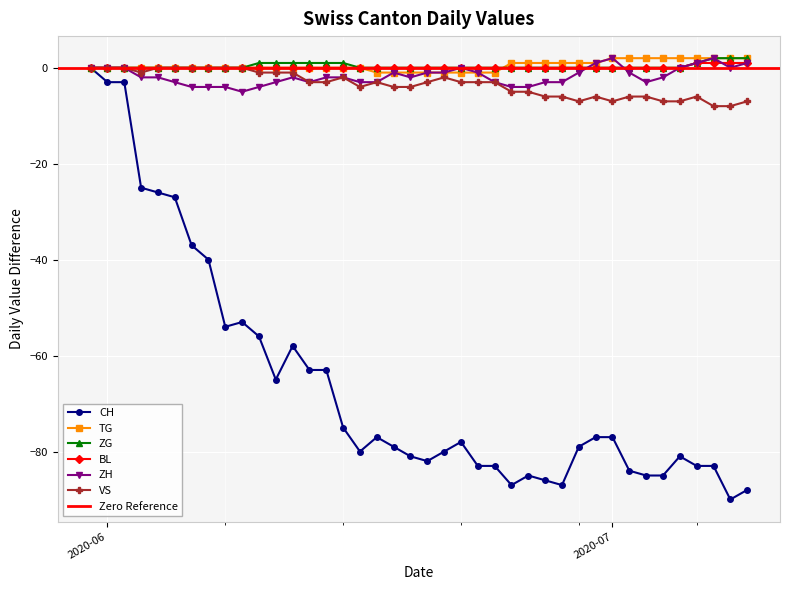

Is the value of VS at 2020-06-15 greater than the value of CH at 2020-06-14?

Yes